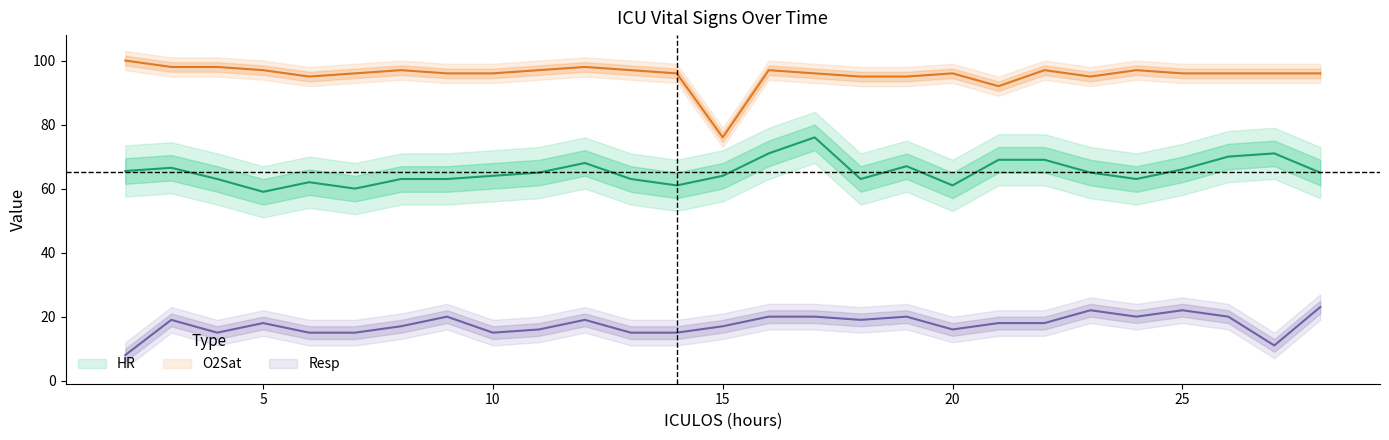

What is the difference between the maximum and minimum values in the Resp series?

15.0